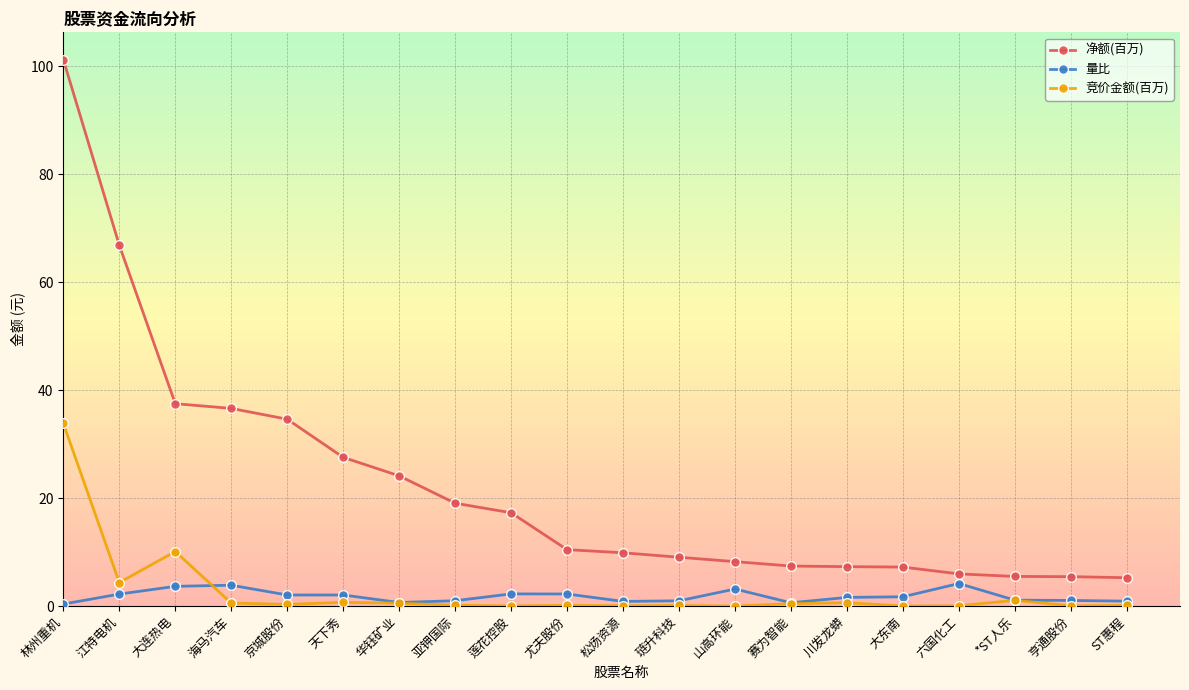

Is the value of 净额(百万) at 川发龙蟒 greater than the value of 量比 at 京城股份?

Yes